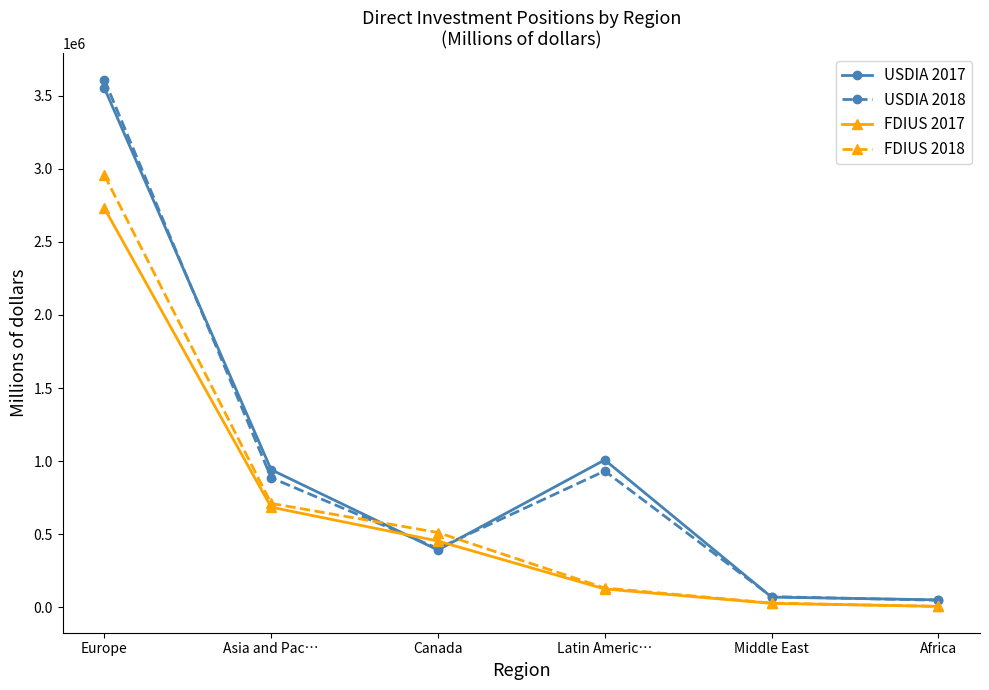

What is the highest value of the USDIA 2018 series?

3610432